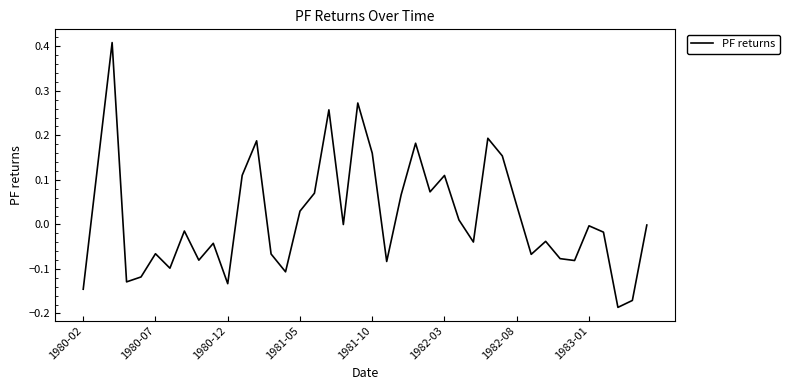

What is the difference between the maximum and minimum values?

0.6